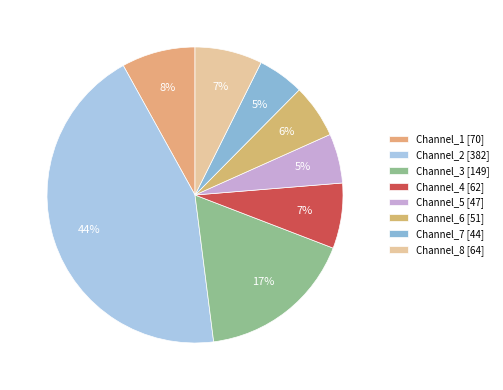

What percentage is the Channel_2 slice, to the nearest percent?

44%